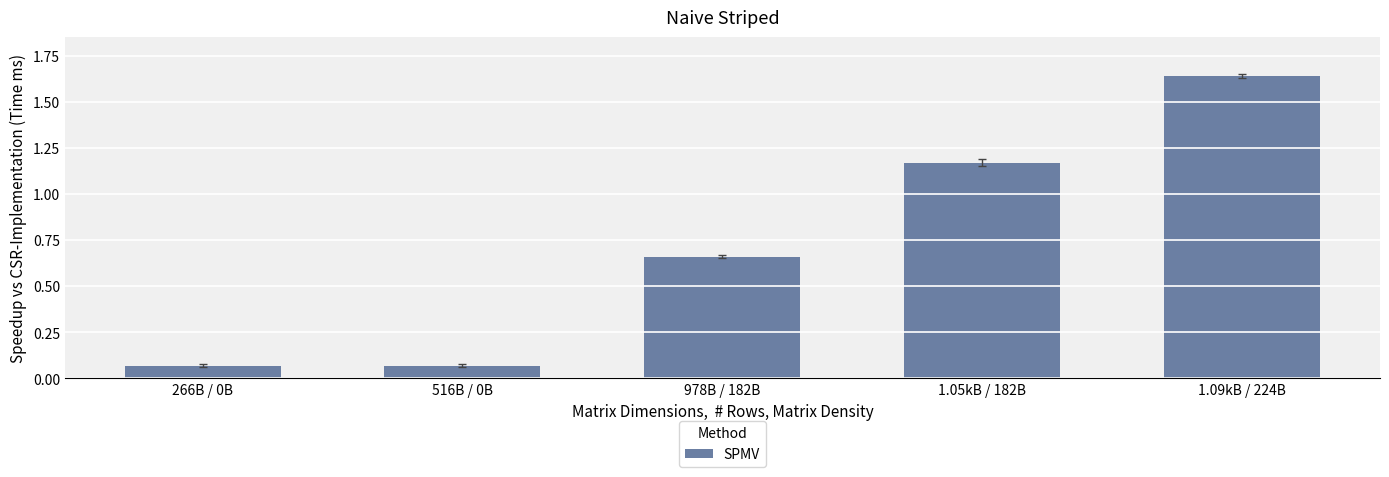

Between 516B / 0B and 1.09kB / 224B, which is larger?

1.09kB / 224B